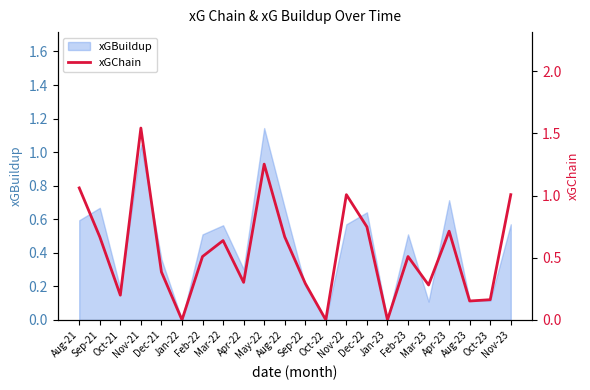

What is the sum of the values at Mar-22 and Apr-22?

0.9